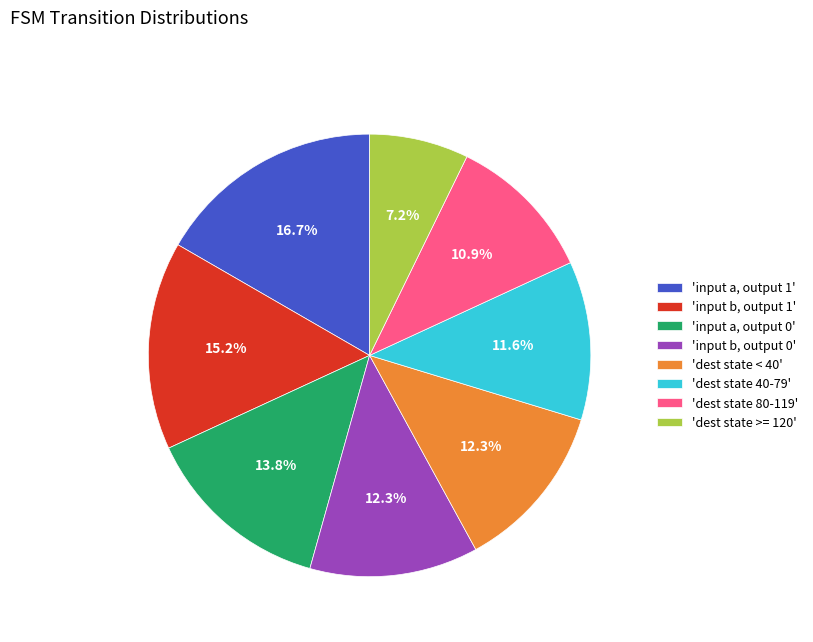

Does 'dest state >= 120' account for over 50% of the chart?

No